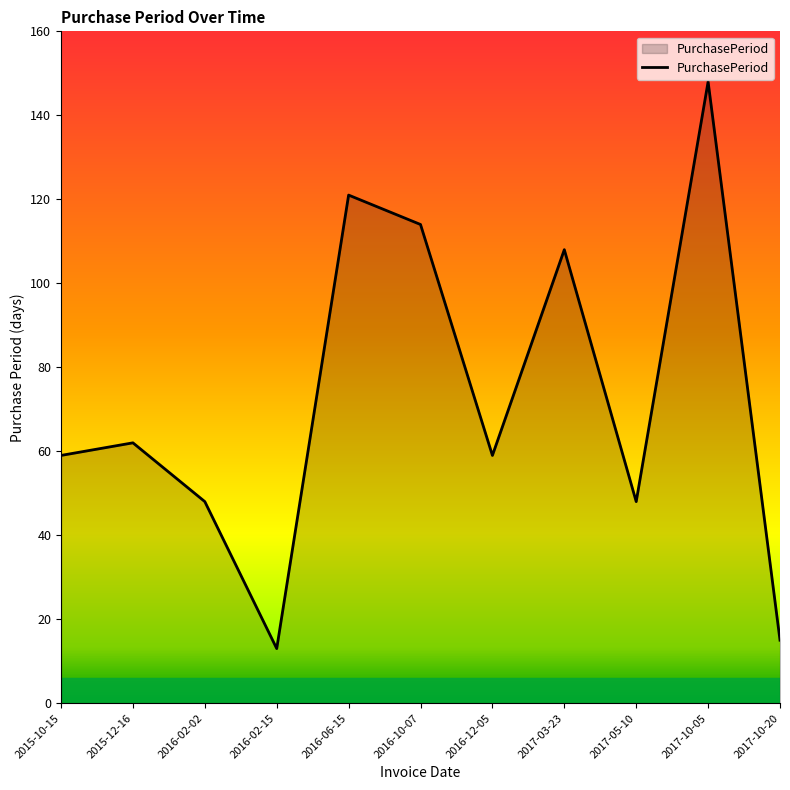

Reading left to right, transcribe all the data shown in this chart.

59	62	48	13	121	114	59	108	48	148	15